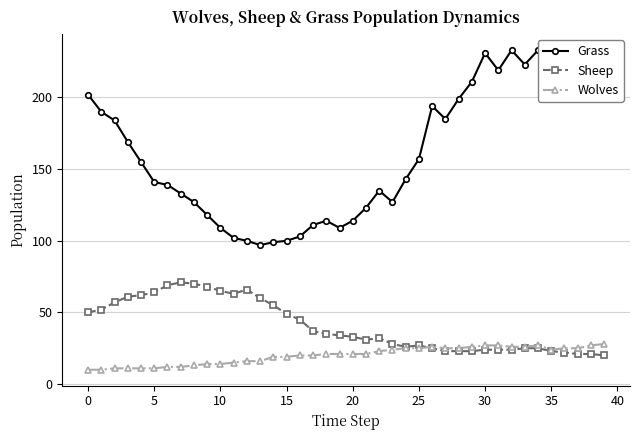

Reading left to right, transcribe all the data shown in this chart.

Grass: 202	190	184	169	155	141	139	133	127	118	109	102	100	97	99	100	103	111	114	109	114	123	135	127	143	157	194	185	199	211	231	219	233	223	233	231	230	229	218	218
Sheep: 50	52	57	61	62	64	69	71	70	68	65	63	66	60	55	49	45	37	35	34	33	31	32	28	26	27	25	23	23	23	24	24	24	25	25	23	22	21	21	20
Wolves: 10	10	11	11	11	11	12	12	13	14	14	15	16	16	19	19	20	20	21	21	21	21	23	24	25	25	26	25	25	26	27	27	26	26	27	24	25	25	27	28